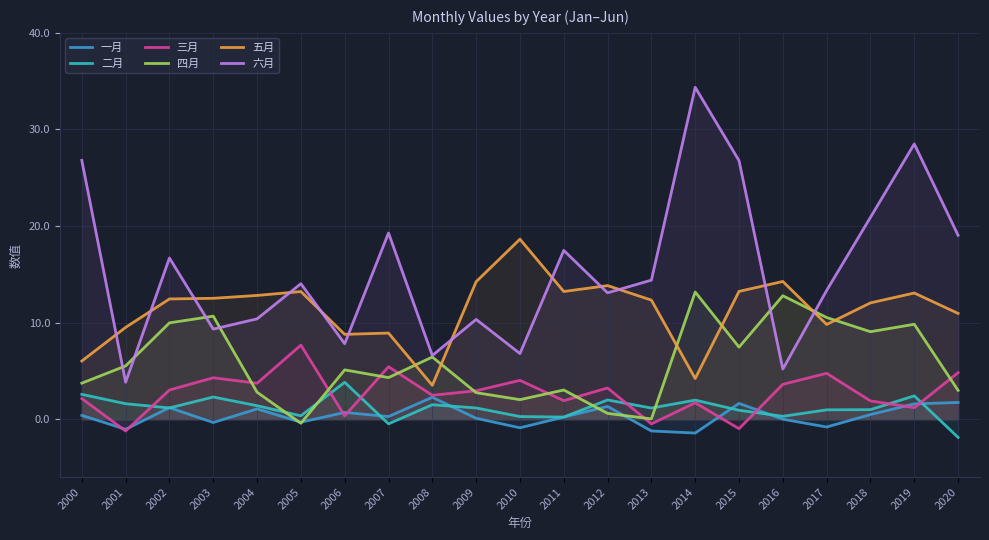

At which label does 五月 reach its peak?

2010